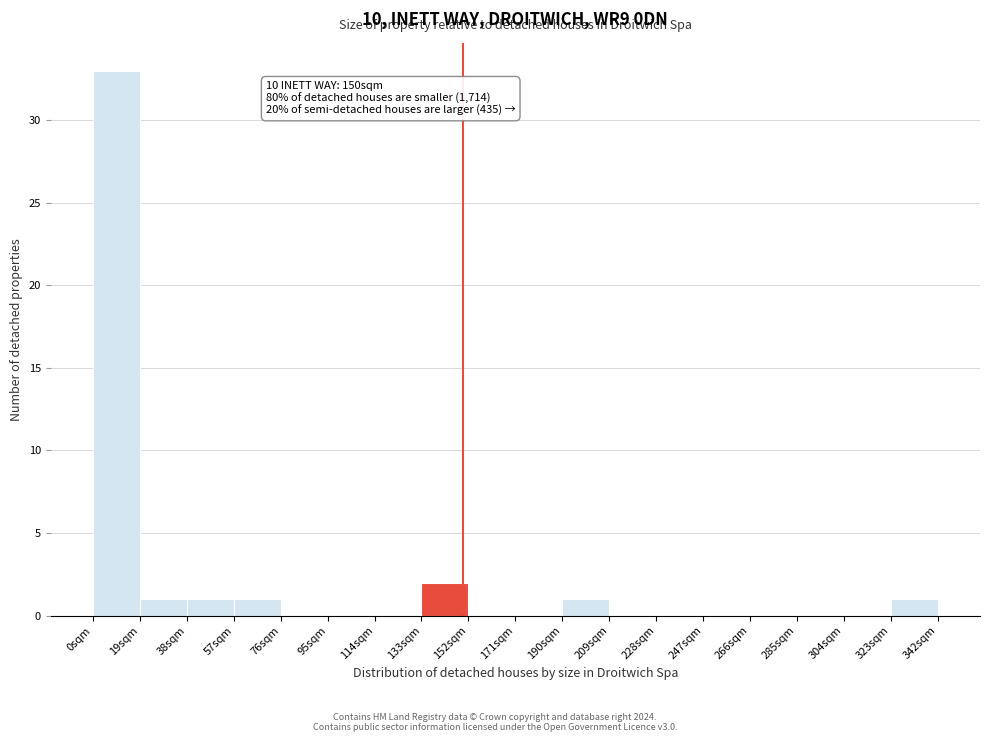

Which range on the x-axis has the tallest bar?

0 to 19